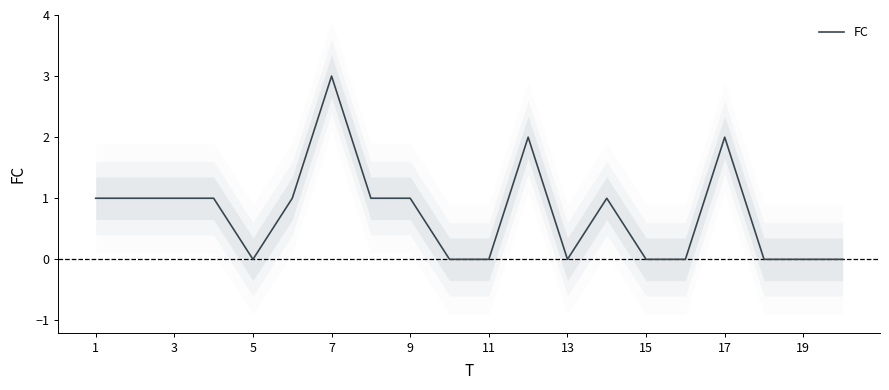

What is the average value?

1